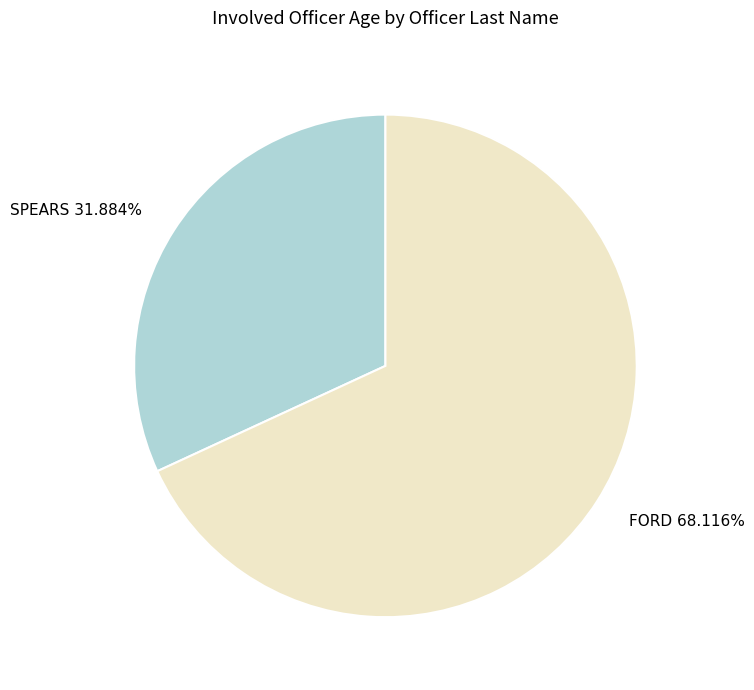

What percentage is the FORD slice, to the nearest percent?

68%